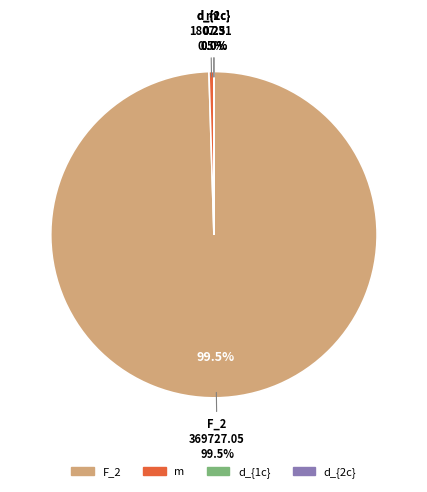

True or false: F_2 accounts for 88% of the total.

False